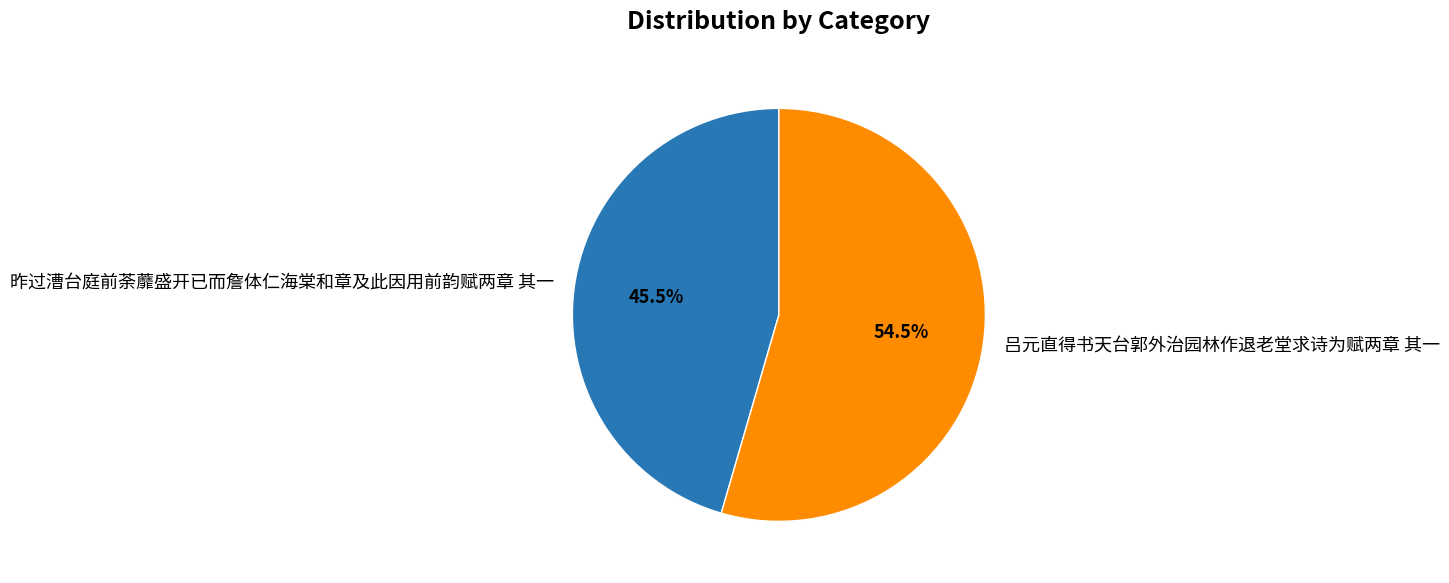

To the nearest percent, what is the difference between the largest and smallest slice percentages?

9%